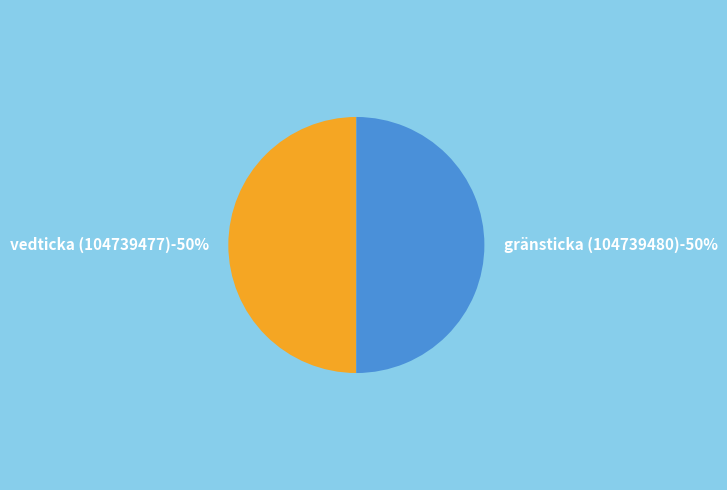

Which category has the biggest portion of the pie?

Gränsticka (104739480)